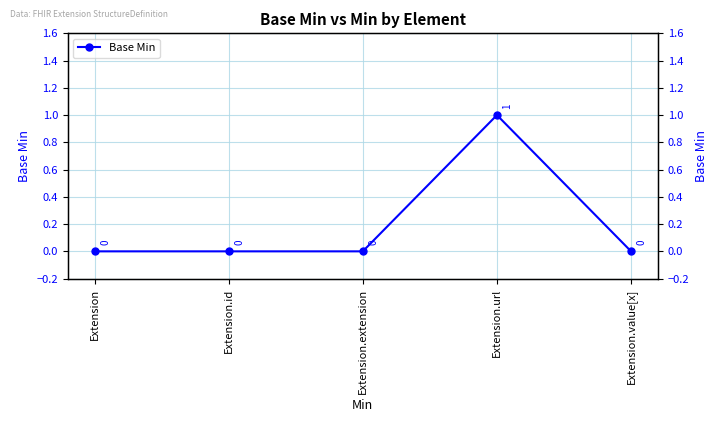

What is the maximum value shown in the chart?

1